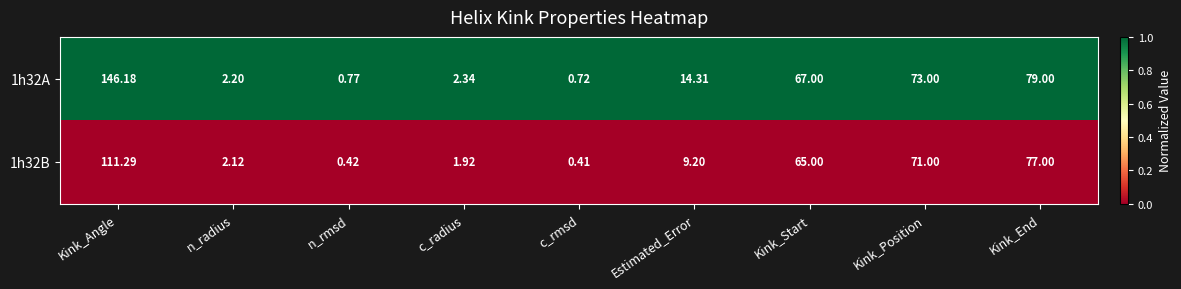

At how many categories does at least one series exceed 0?

9